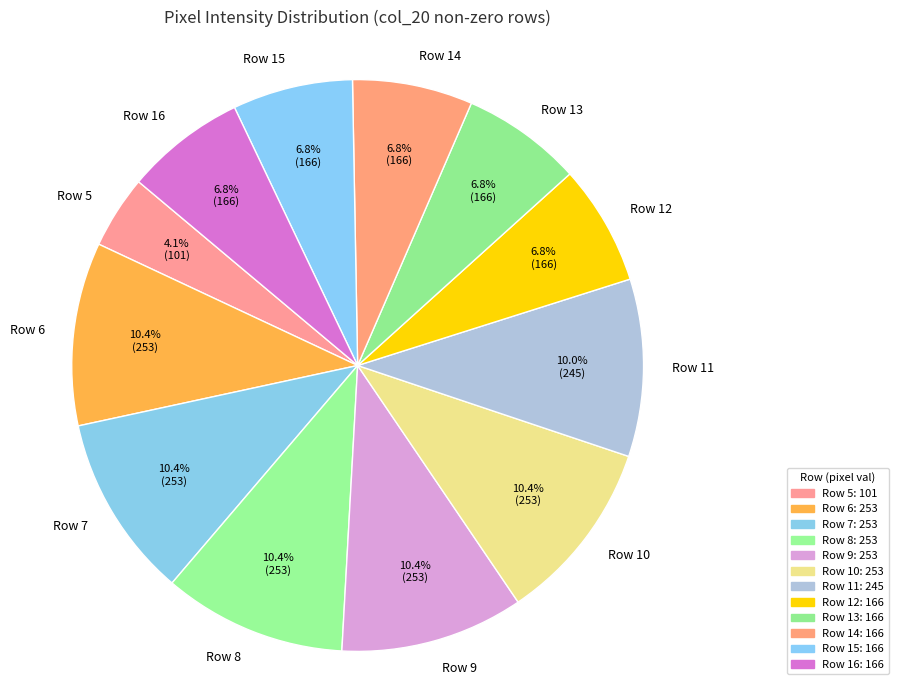

What is the ratio of the value at Row 14 to the value at Row 11?

0.7